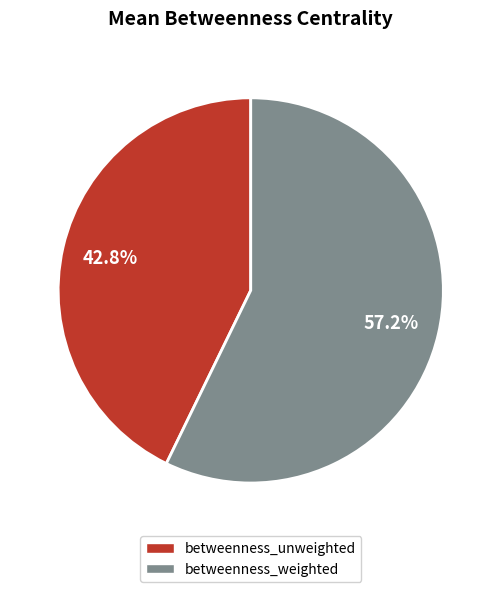

What percentage is NOT represented by betweenness_weighted?

42.8%